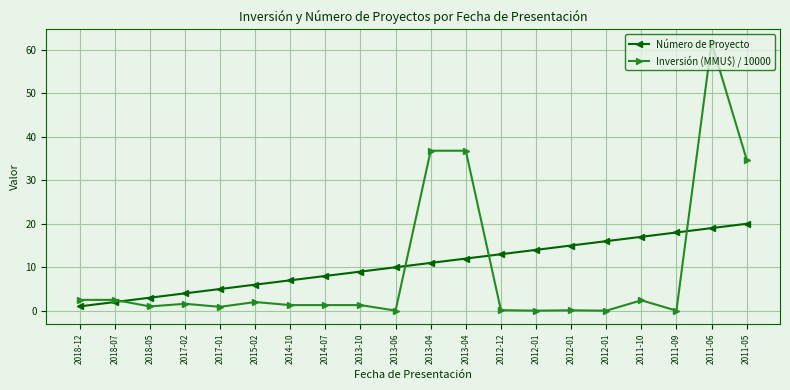

At which category does Inversión (MMU\$) / 10000 reach its first local valley?

2018-05